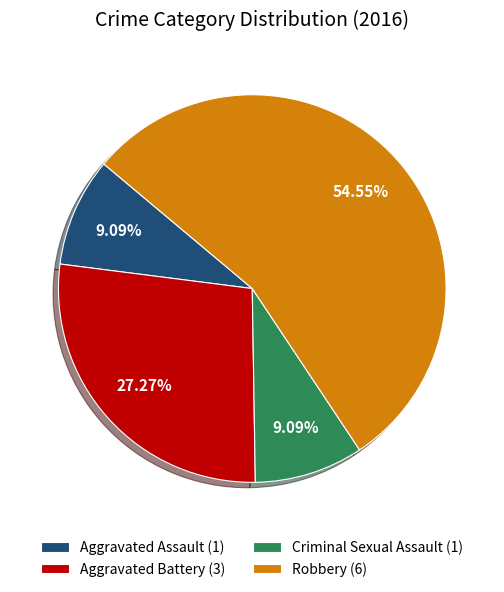

Is it true that Criminal Sexual Assault is 19% of the pie?

False